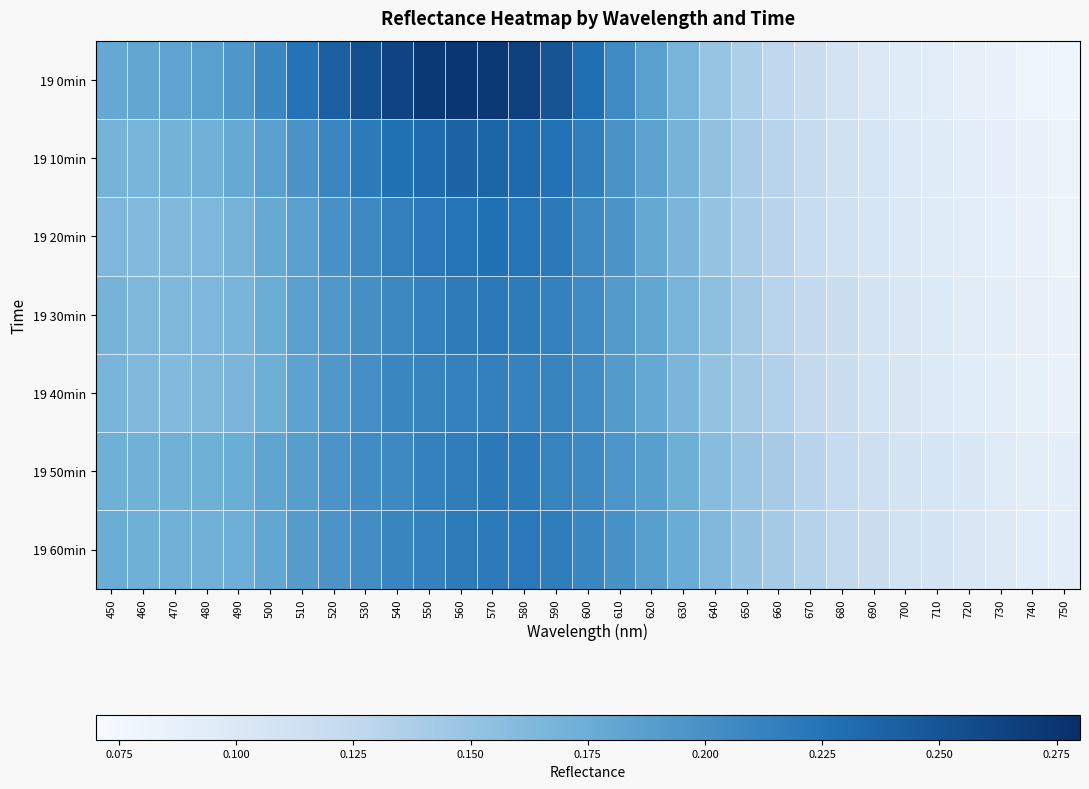

Reading left to right, transcribe all the data shown in this chart.

19 0min: 450=0.2	460=0.2	470=0.2	480=0.2	490=0.2	500=0.2	510=0.2	520=0.2	530=0.3	540=0.3	550=0.3	560=0.3	570=0.3	580=0.3	590=0.2	600=0.2	610=0.2	620=0.2	630=0.2	640=0.1	650=0.1	660=0.1	670=0.1	680=0.1	690=0.1	700=0.1	710=0.1	720=0.1	730=0.1	740=0.1	750=0.1
19 10min: 450=0.2	460=0.2	470=0.2	480=0.2	490=0.2	500=0.2	510=0.2	520=0.2	530=0.2	540=0.2	550=0.2	560=0.2	570=0.2	580=0.2	590=0.2	600=0.2	610=0.2	620=0.2	630=0.2	640=0.2	650=0.1	660=0.1	670=0.1	680=0.1	690=0.1	700=0.1	710=0.1	720=0.1	730=0.1	740=0.1	750=0.1
19 20min: 450=0.2	460=0.2	470=0.2	480=0.2	490=0.2	500=0.2	510=0.2	520=0.2	530=0.2	540=0.2	550=0.2	560=0.2	570=0.2	580=0.2	590=0.2	600=0.2	610=0.2	620=0.2	630=0.2	640=0.1	650=0.1	660=0.1	670=0.1	680=0.1	690=0.1	700=0.1	710=0.1	720=0.1	730=0.1	740=0.1	750=0.1
19 30min: 450=0.2	460=0.2	470=0.2	480=0.2	490=0.2	500=0.2	510=0.2	520=0.2	530=0.2	540=0.2	550=0.2	560=0.2	570=0.2	580=0.2	590=0.2	600=0.2	610=0.2	620=0.2	630=0.2	640=0.2	650=0.1	660=0.1	670=0.1	680=0.1	690=0.1	700=0.1	710=0.1	720=0.1	730=0.1	740=0.1	750=0.1
19 40min: 450=0.2	460=0.2	470=0.2	480=0.2	490=0.2	500=0.2	510=0.2	520=0.2	530=0.2	540=0.2	550=0.2	560=0.2	570=0.2	580=0.2	590=0.2	600=0.2	610=0.2	620=0.2	630=0.2	640=0.2	650=0.1	660=0.1	670=0.1	680=0.1	690=0.1	700=0.1	710=0.1	720=0.1	730=0.1	740=0.1	750=0.1
19 50min: 450=0.2	460=0.2	470=0.2	480=0.2	490=0.2	500=0.2	510=0.2	520=0.2	530=0.2	540=0.2	550=0.2	560=0.2	570=0.2	580=0.2	590=0.2	600=0.2	610=0.2	620=0.2	630=0.2	640=0.2	650=0.1	660=0.1	670=0.1	680=0.1	690=0.1	700=0.1	710=0.1	720=0.1	730=0.1	740=0.1	750=0.1
19 60min: 450=0.2	460=0.2	470=0.2	480=0.2	490=0.2	500=0.2	510=0.2	520=0.2	530=0.2	540=0.2	550=0.2	560=0.2	570=0.2	580=0.2	590=0.2	600=0.2	610=0.2	620=0.2	630=0.2	640=0.2	650=0.1	660=0.1	670=0.1	680=0.1	690=0.1	700=0.1	710=0.1	720=0.1	730=0.1	740=0.1	750=0.1